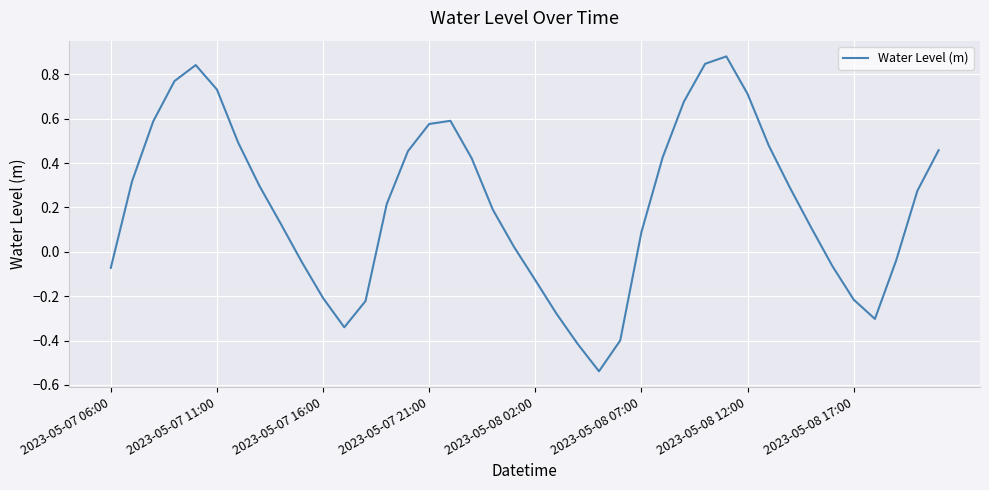

How many values are above zero?

26